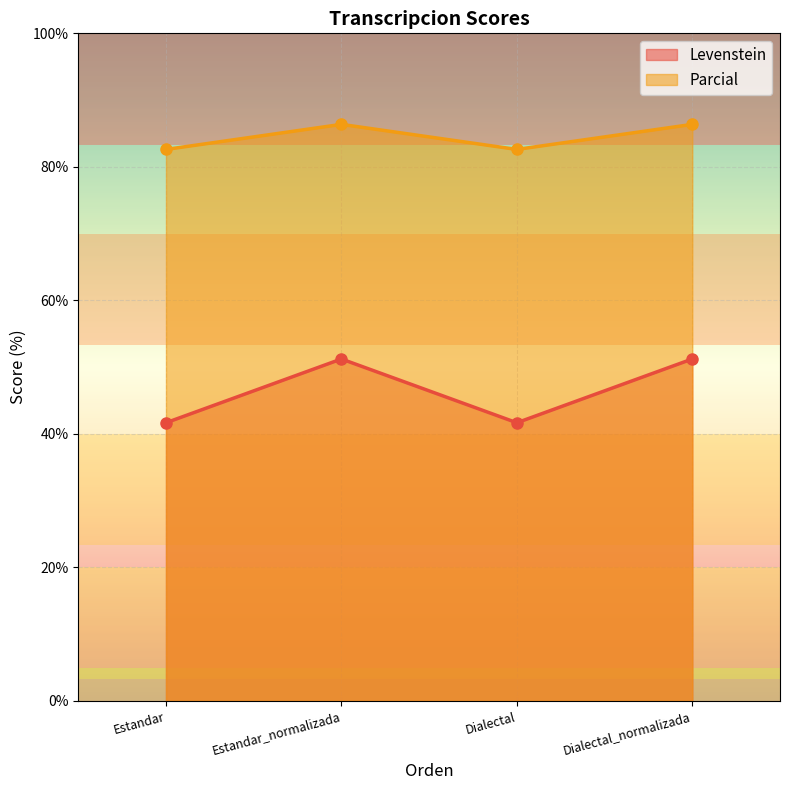

True or false: Levenstein and Parcial cross at least once.

False